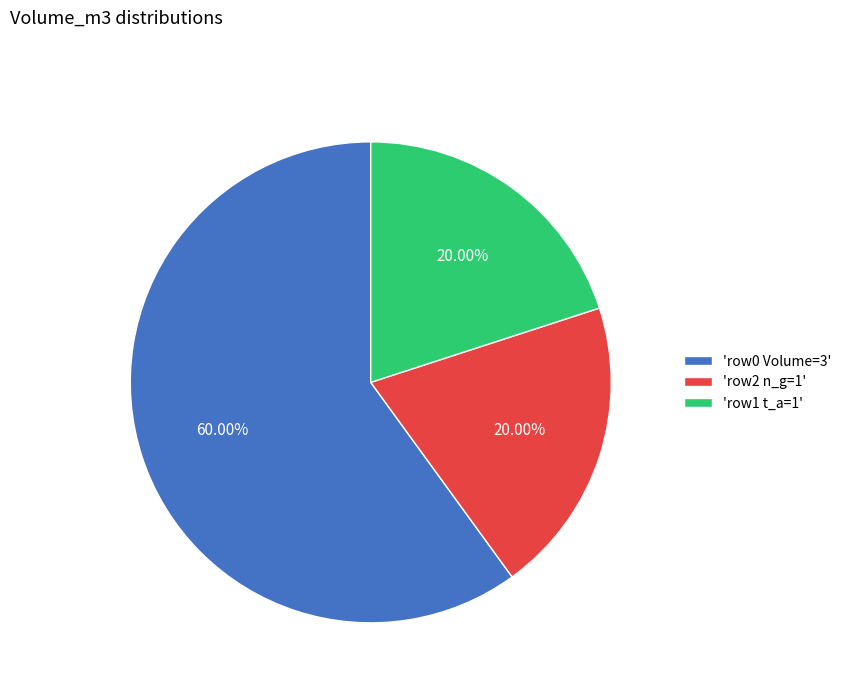

To the nearest percent, what is the difference between the largest and smallest slice percentages?

40%